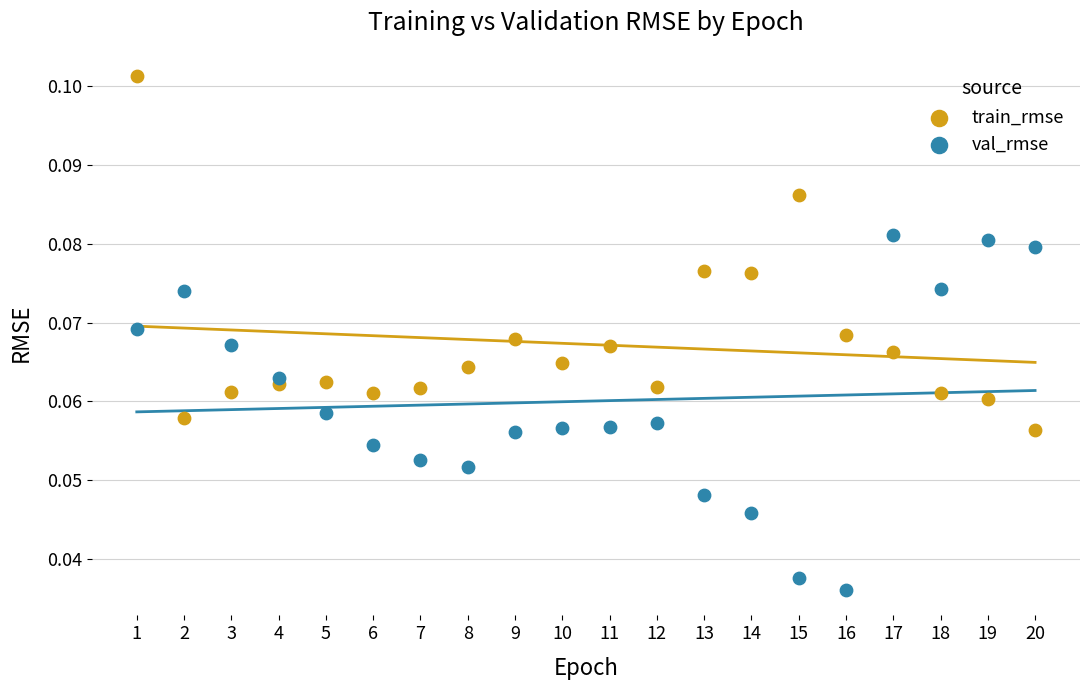

Which series reaches the maximum Y coordinate?

train_rmse